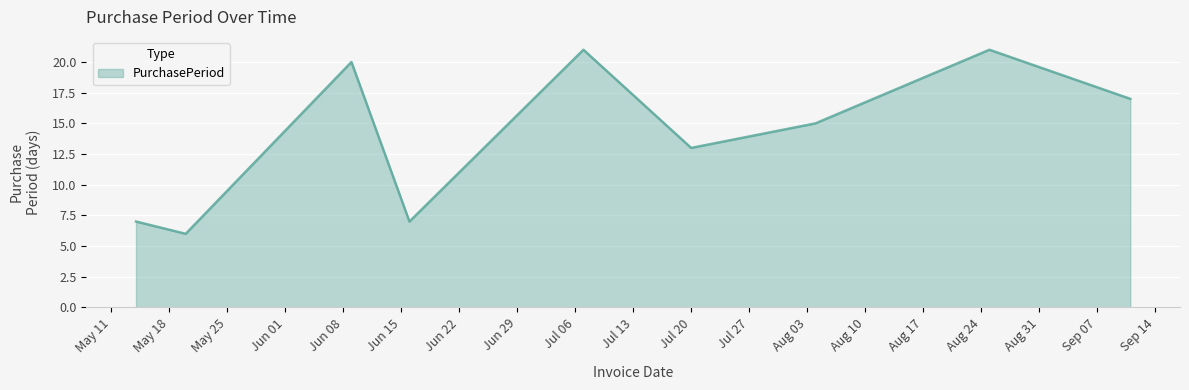

What is the minimum value shown in the chart?

6